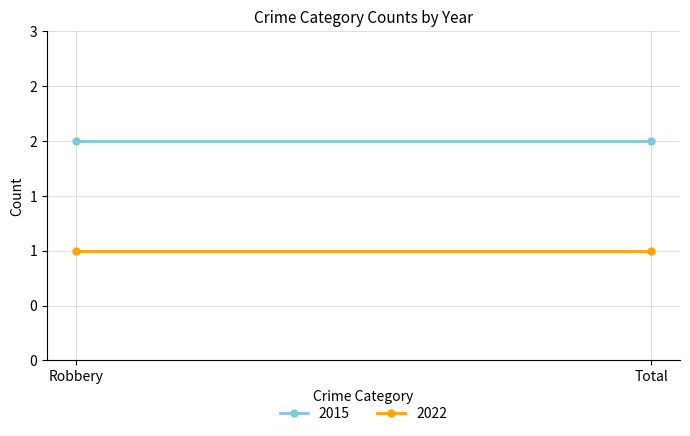

Which category has the highest value across all series?

Robbery